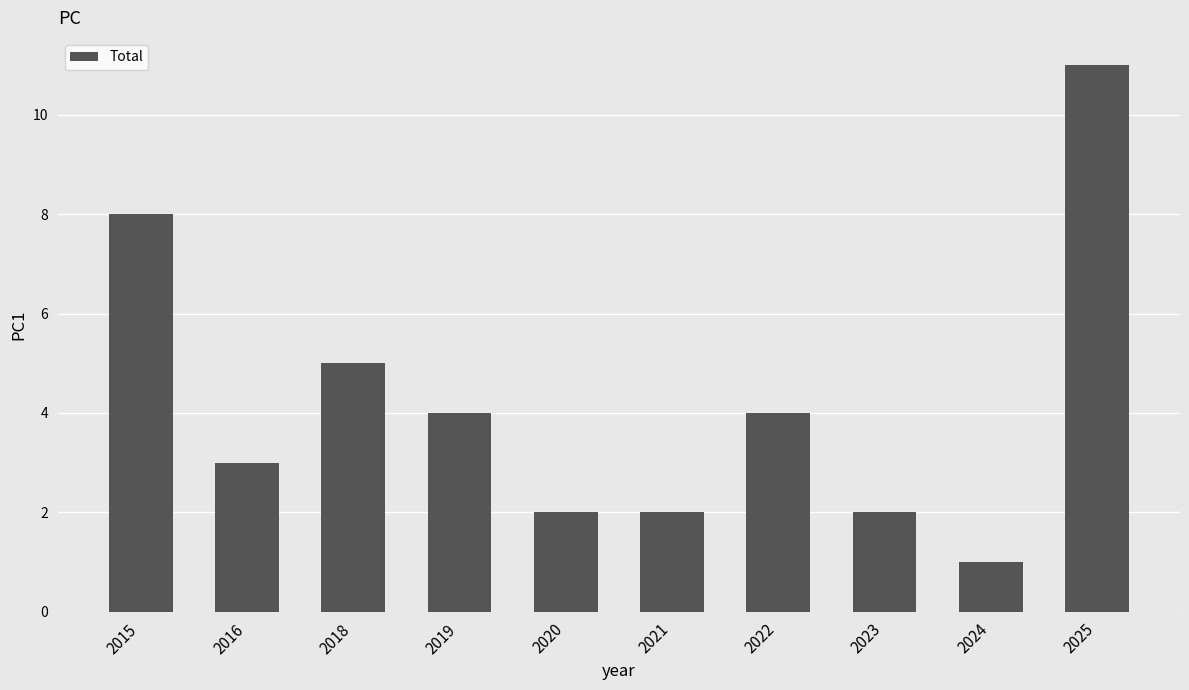

True or false: the data shows 12 at 2015.

False